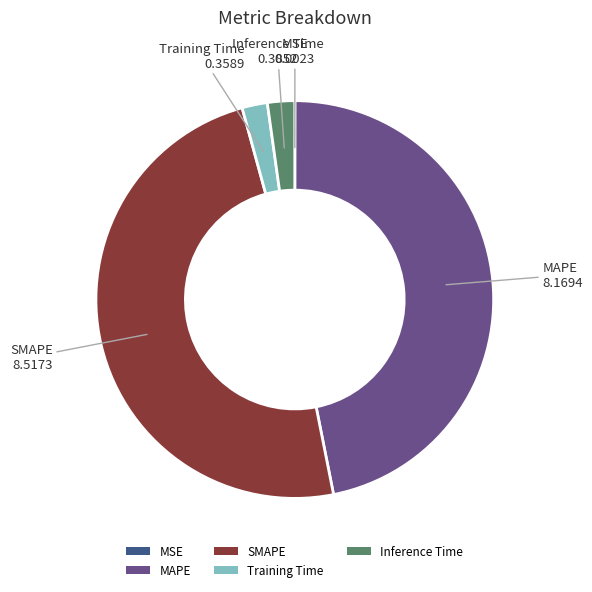

Is there any slice that represents more than half of the pie?

No